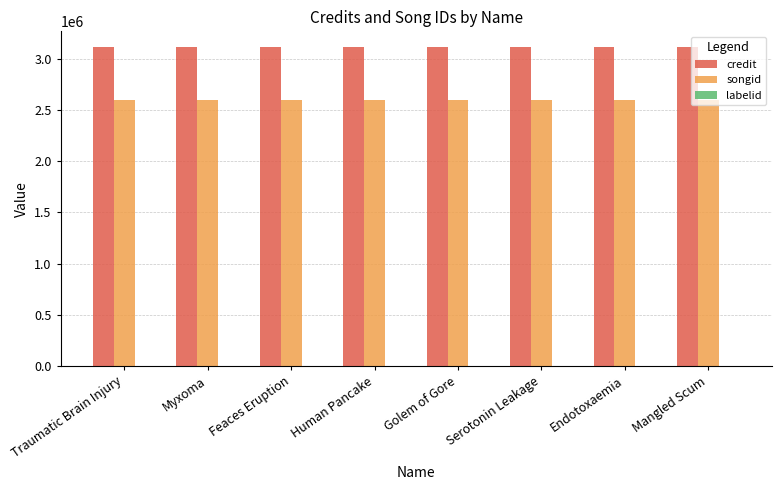

True or false: credit has a value of 4735455 at Serotonin Leakage.

False